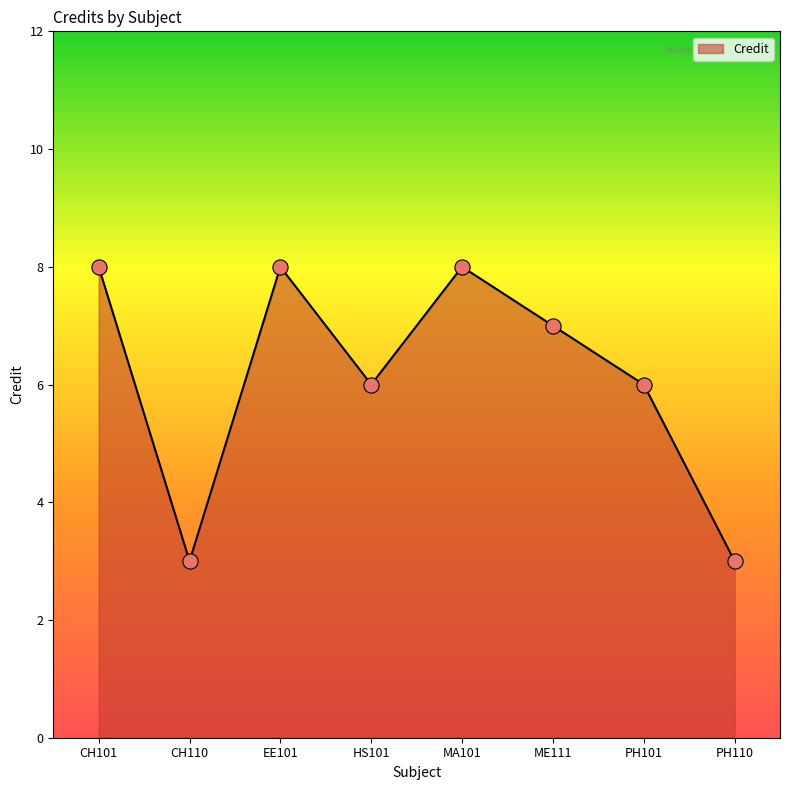

Which has a higher value, HS101 or CH110?

HS101